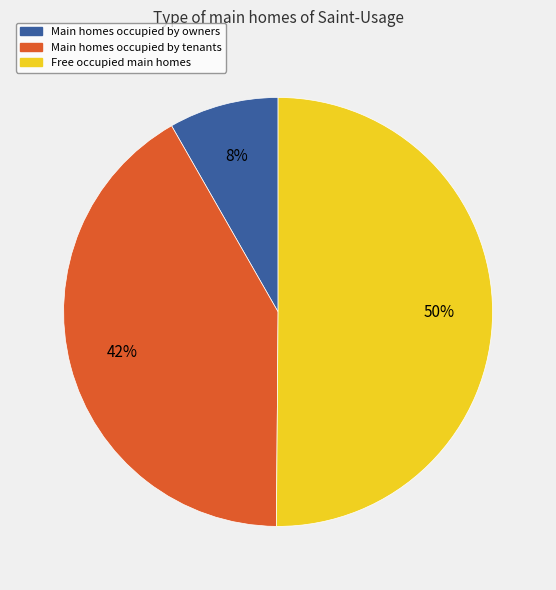

How many segments does this pie chart have?

3